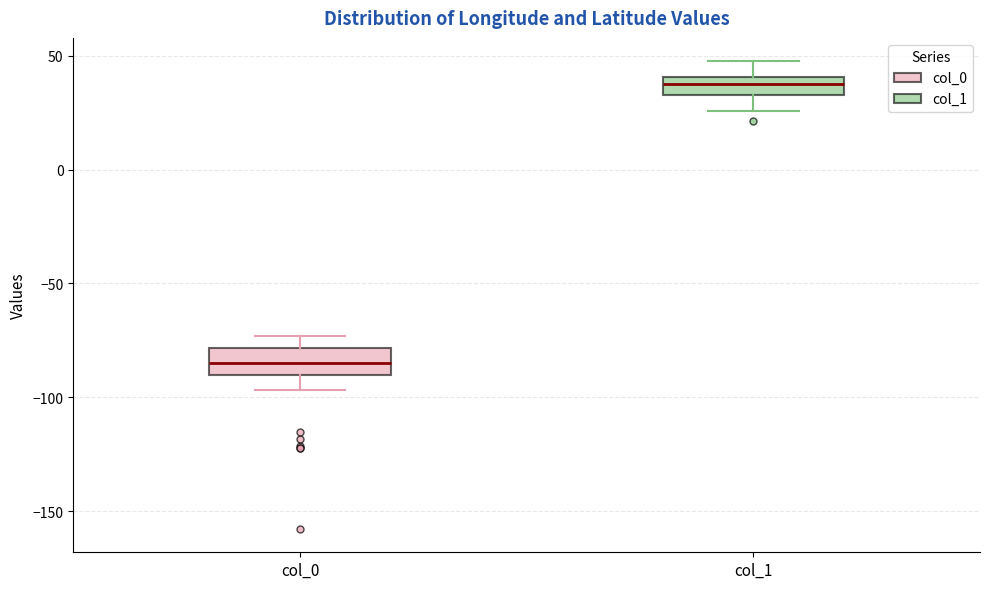

Where is the lower edge of the box for col_1 on the y-axis? The values are not printed on the chart, so give them approximately, as read against the axis.

35